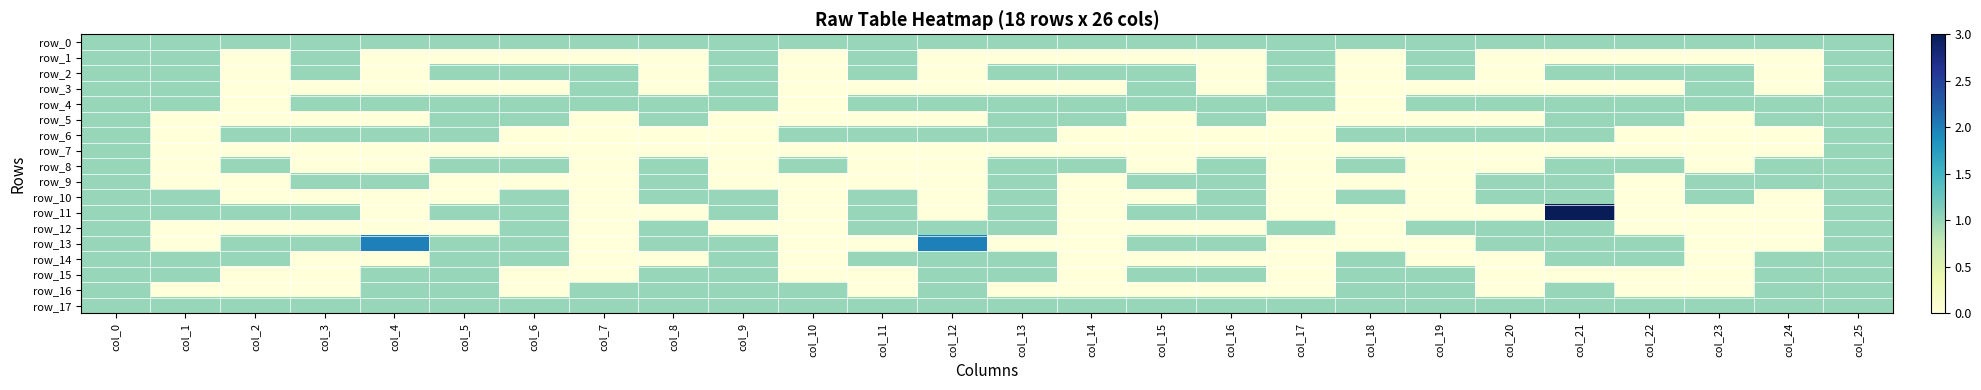

Is it true that row_6 equals 1 at col_25?

True